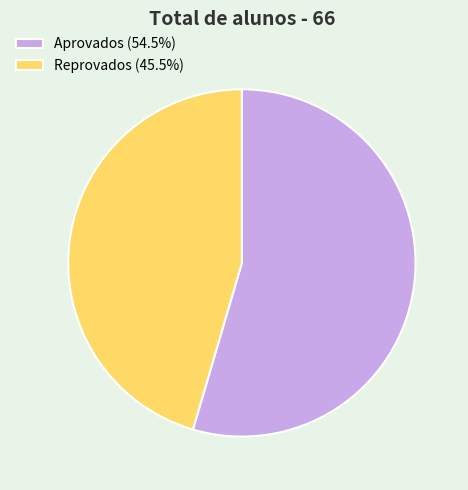

Do Reprovados (45.5%) and Aprovados (54.5%) together represent more than half of the pie?

Yes